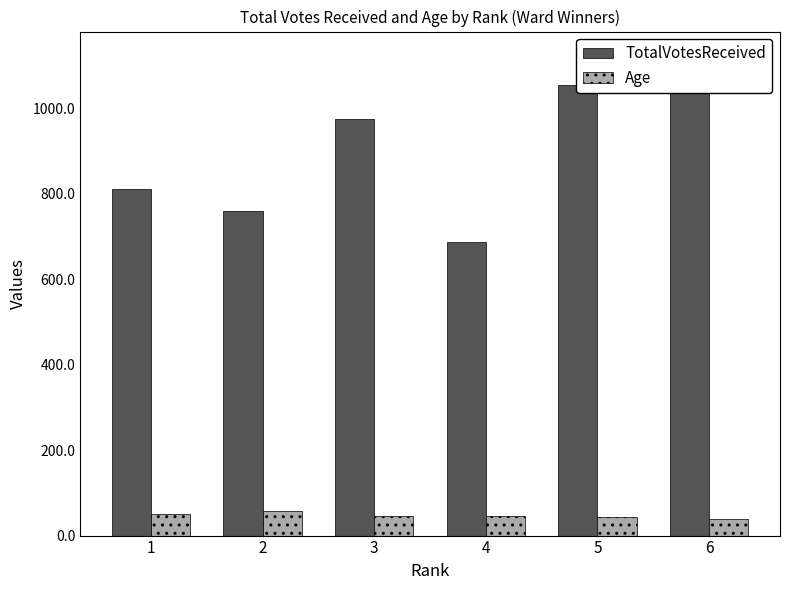

The TotalVotesReceived series shows 601 at 6. True or false?

False